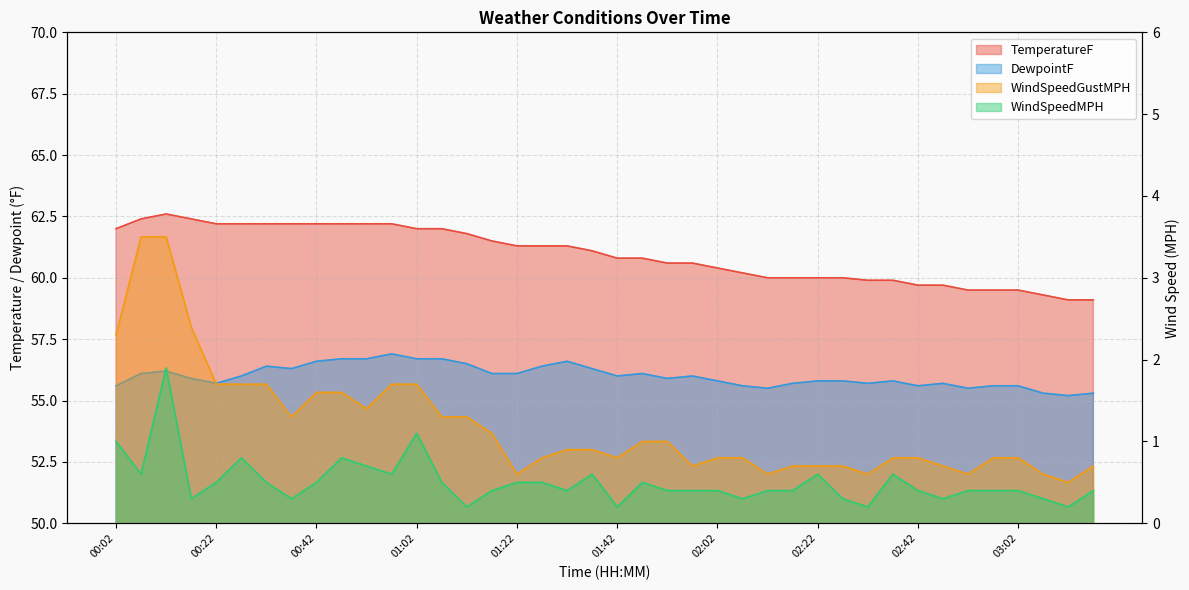

How many values in the TemperatureF series are below 61?

20